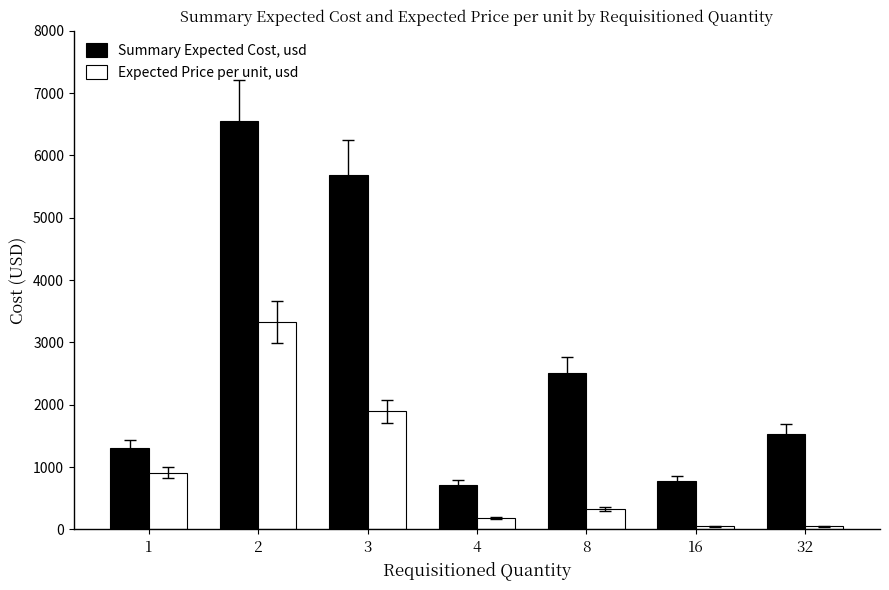

What is the value of the Expected Price per unit, usd bar at the 4th from the left?

179.7